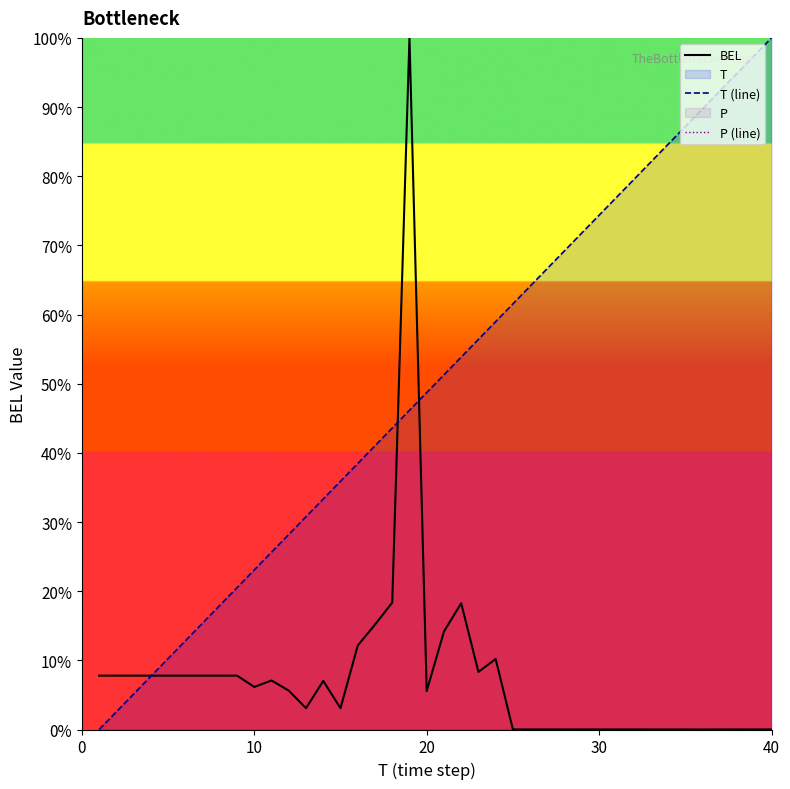

True or false: P (line) and BEL cross at least once.

False